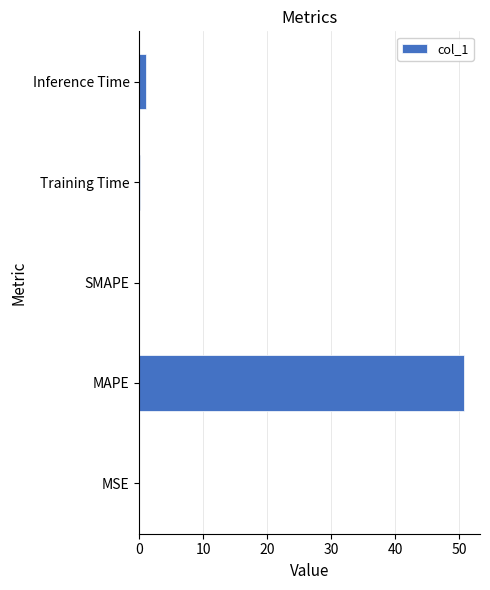

What is the maximum value shown in the chart?

50.7